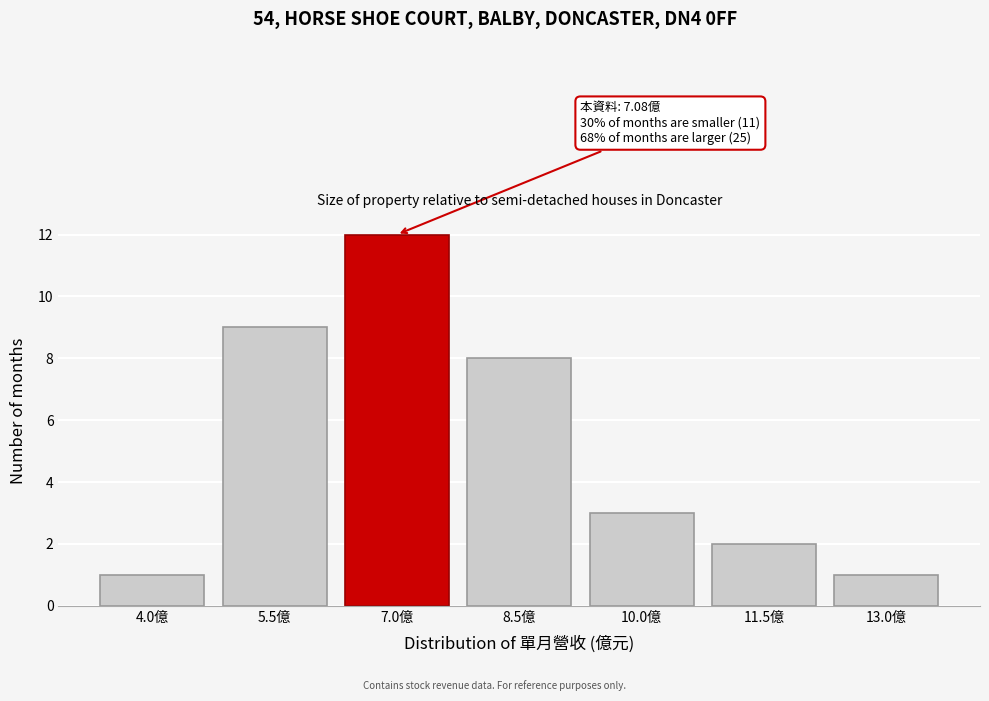

Reading right to left, transcribe all the data shown in this chart.

1	2	3	8	12	9	1